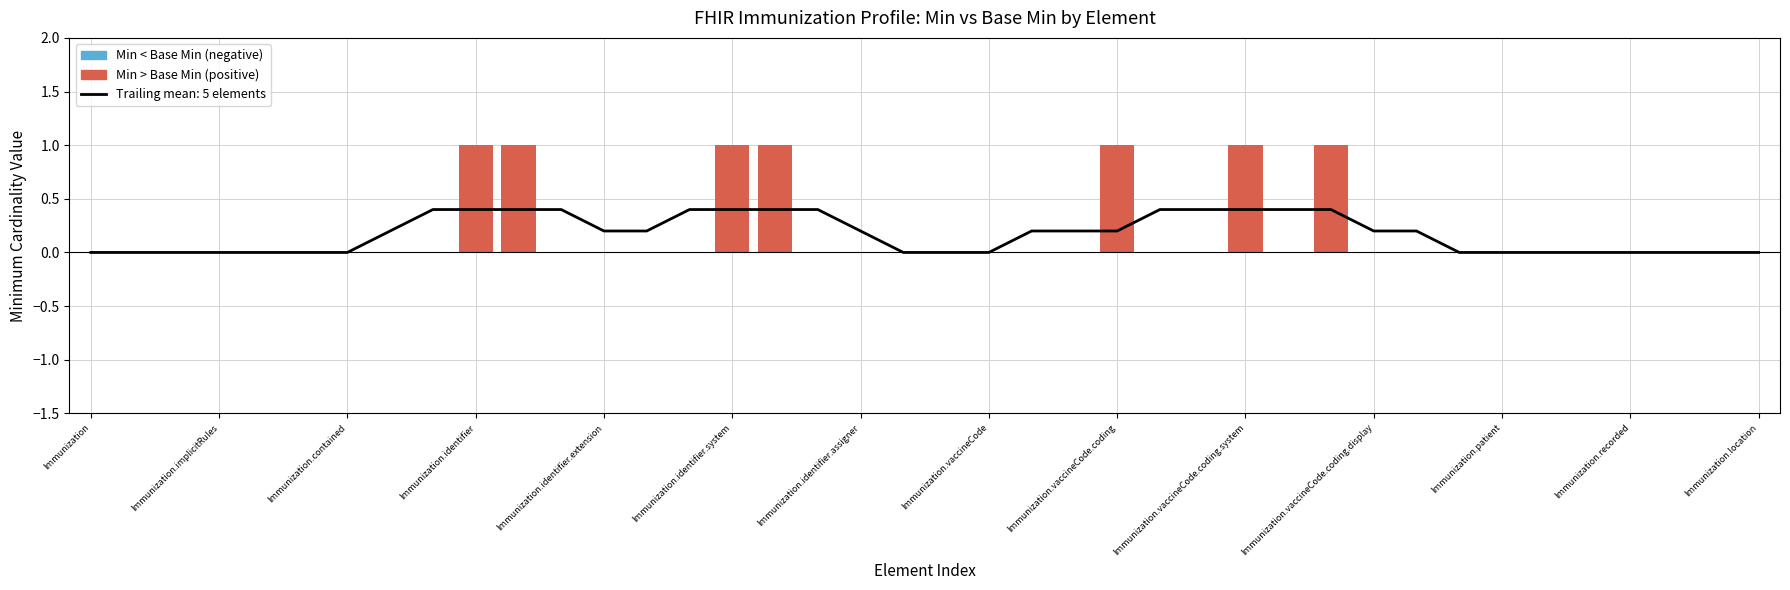

The value of Base_Min at 34 is 0. True or false?

False